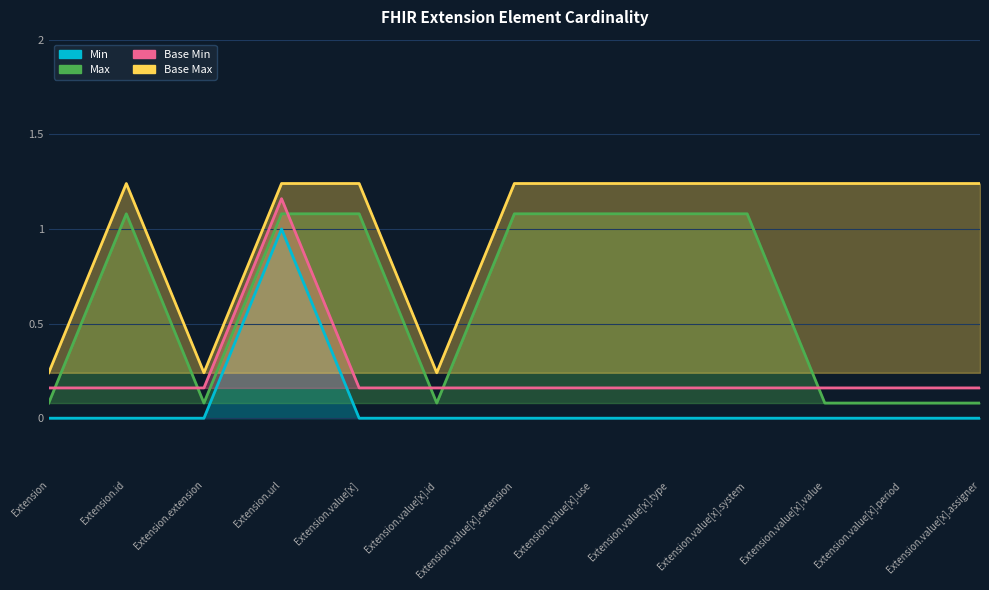

Which series has the largest total across all categories?

Base Max